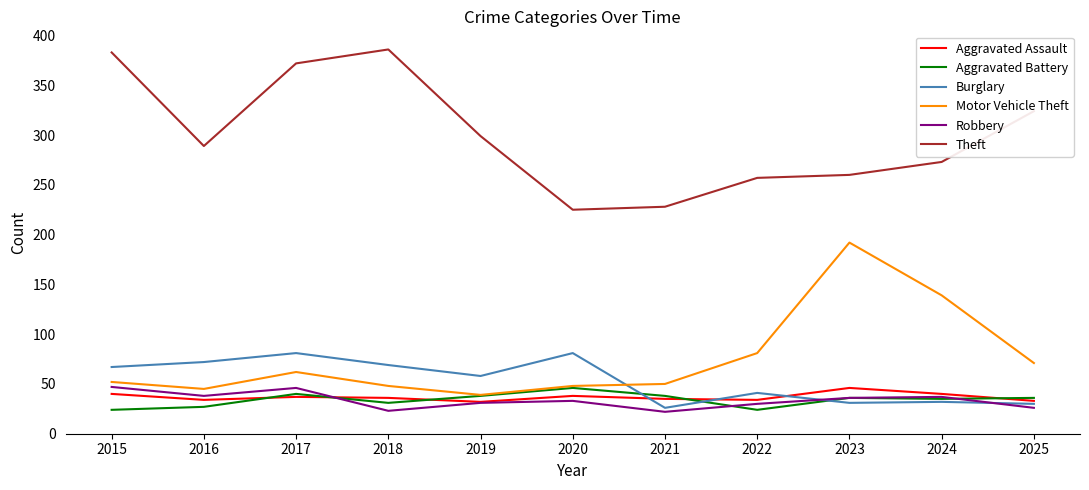

True or false: Theft and Robbery intersect in this chart.

False